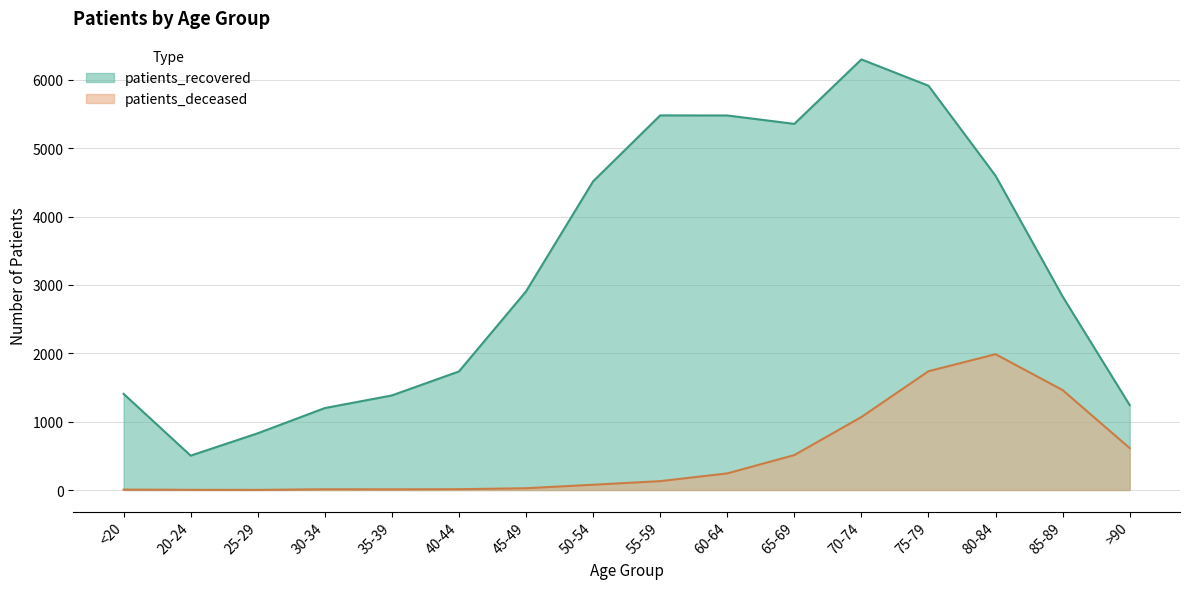

Which has a higher value, <20 or 35-39?

35-39